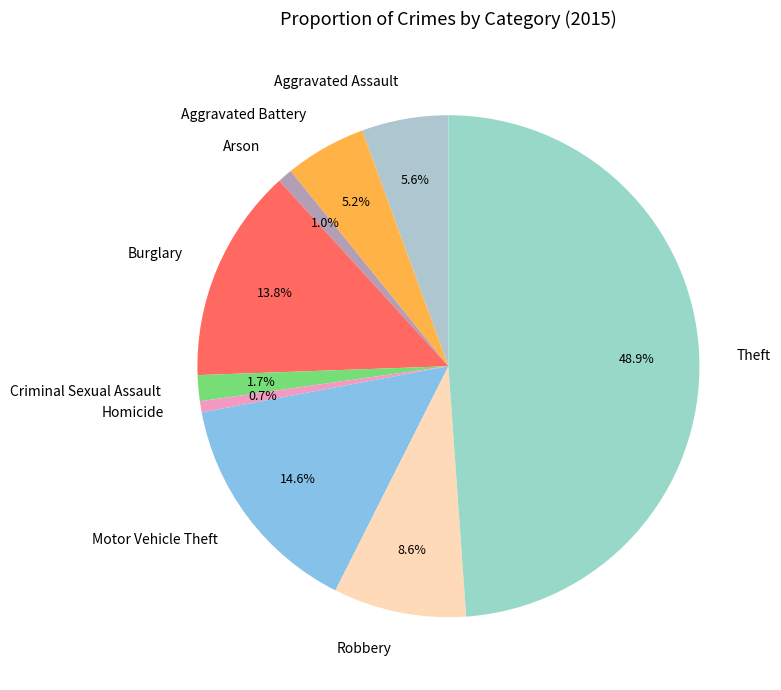

Which has a higher value, Motor Vehicle Theft or Arson?

Motor Vehicle Theft